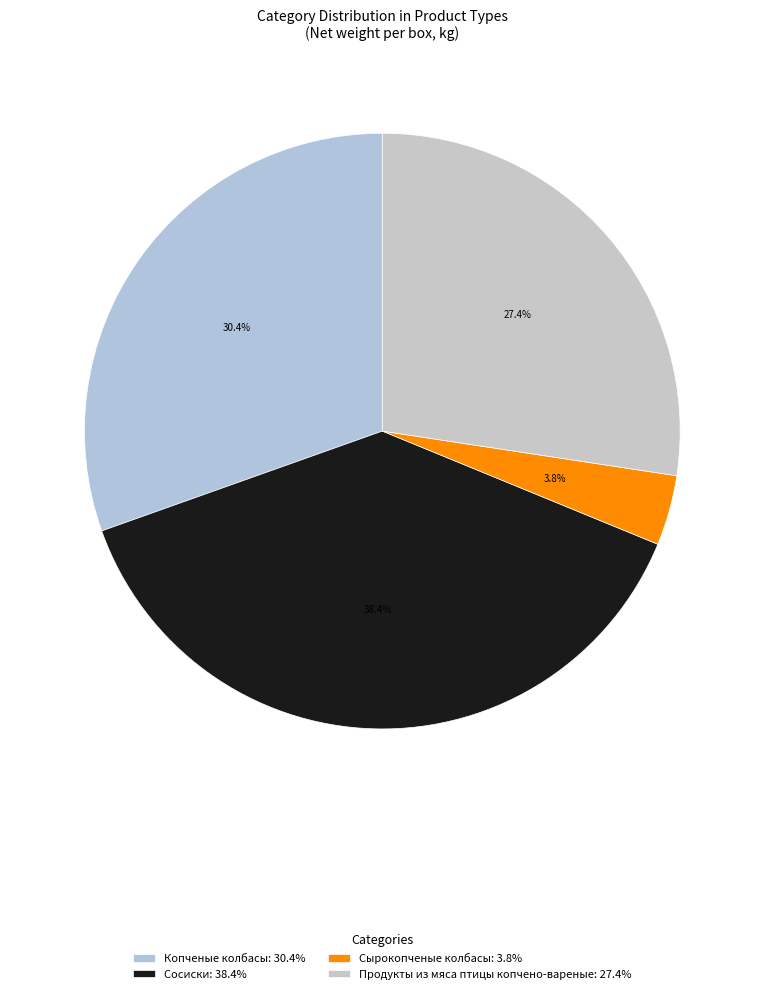

How many segments does this pie chart have?

4